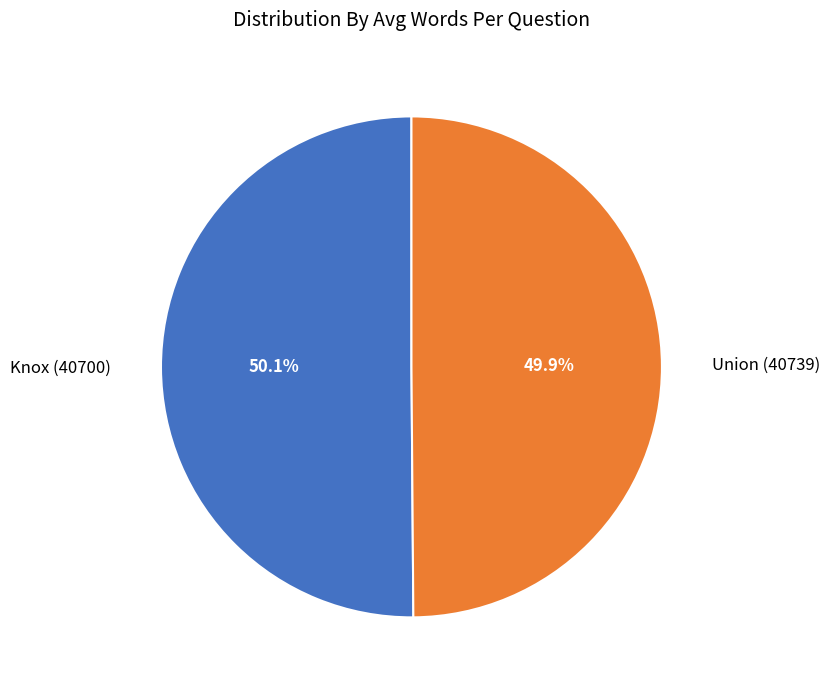

Approximately how many times larger is the value at Knox (40700) compared to Union (40739)?

1.0